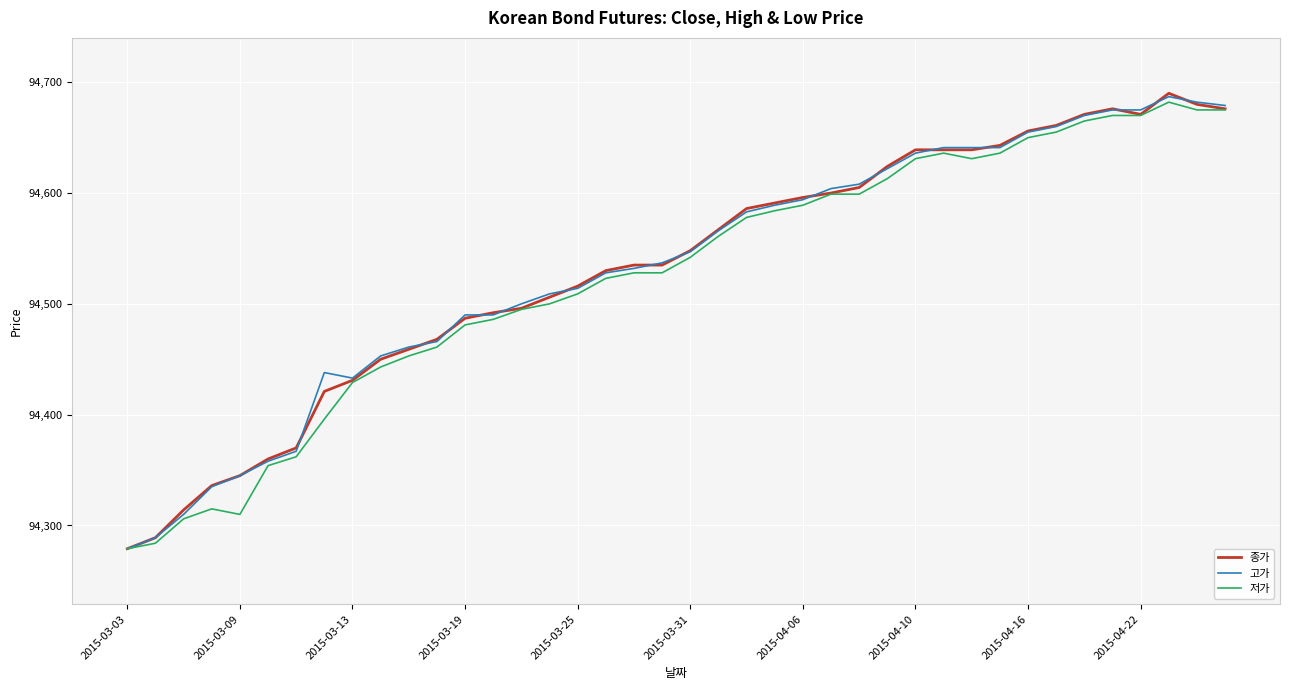

What is the maximum value for 고가?

94687